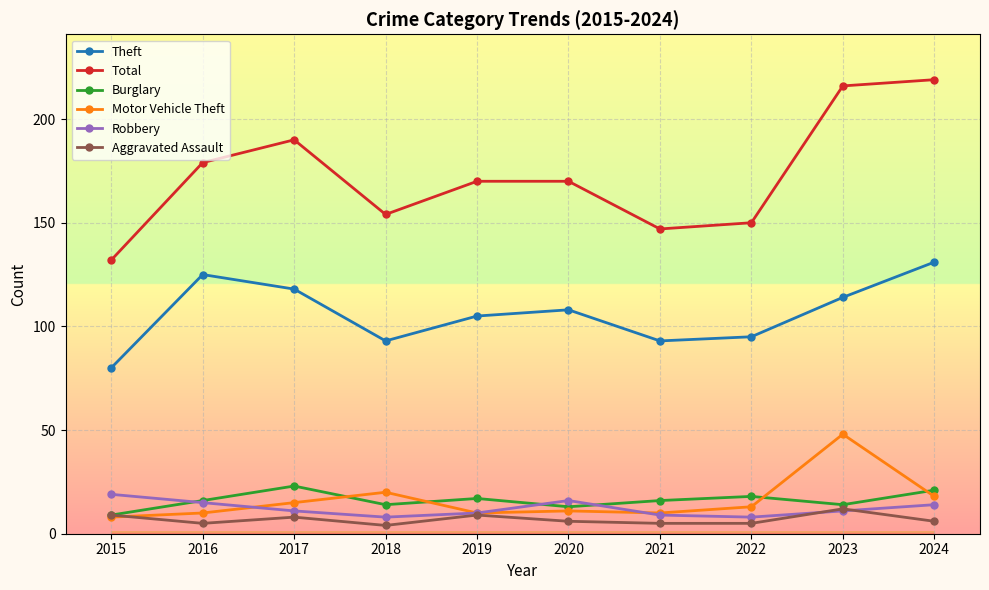

The value of Theft at 2017 is 175. True or false?

False